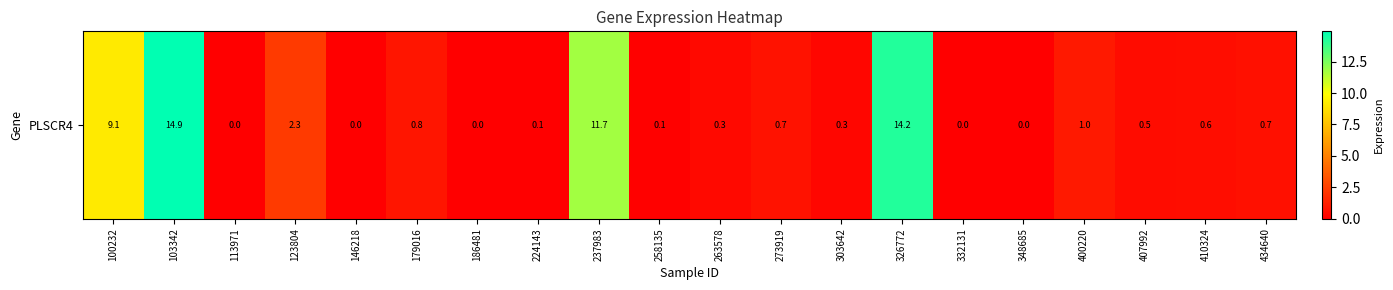

What is the average value?

2.9